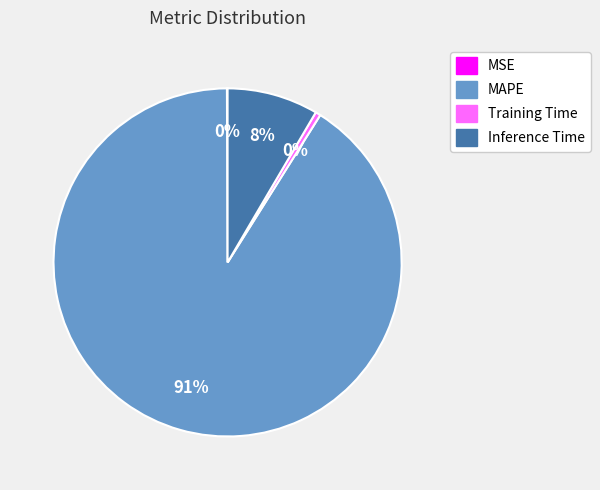

What is the majority slice?

MAPE